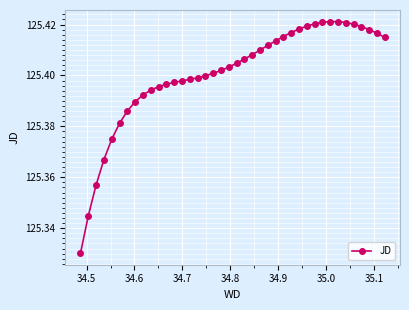

What is the sum of all values?

5016.0